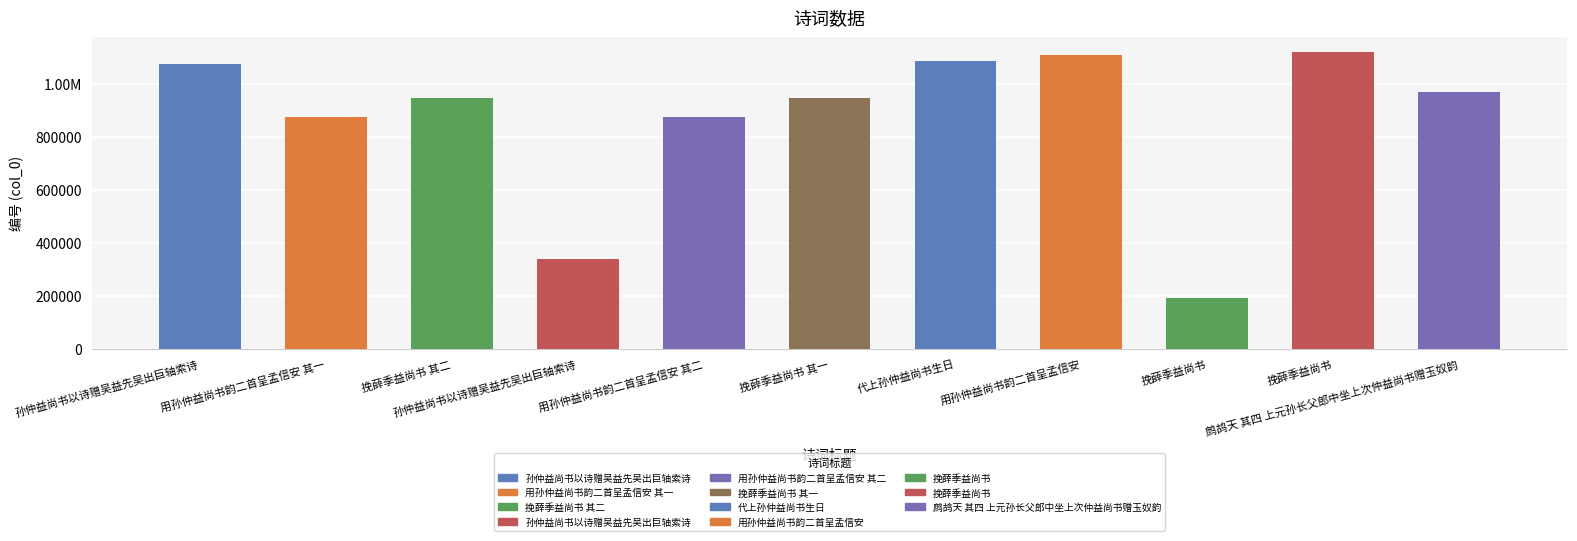

What is the value of the 3rd bar from the left?

946394